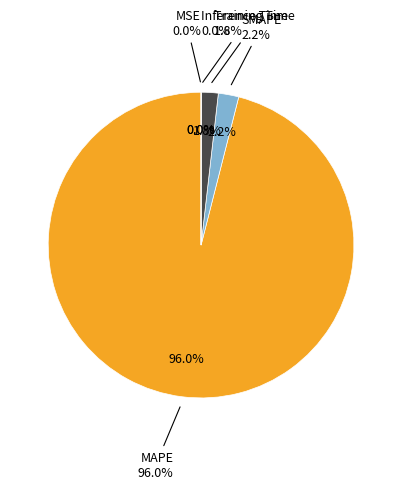

Is SMAPE the majority of the pie?

No